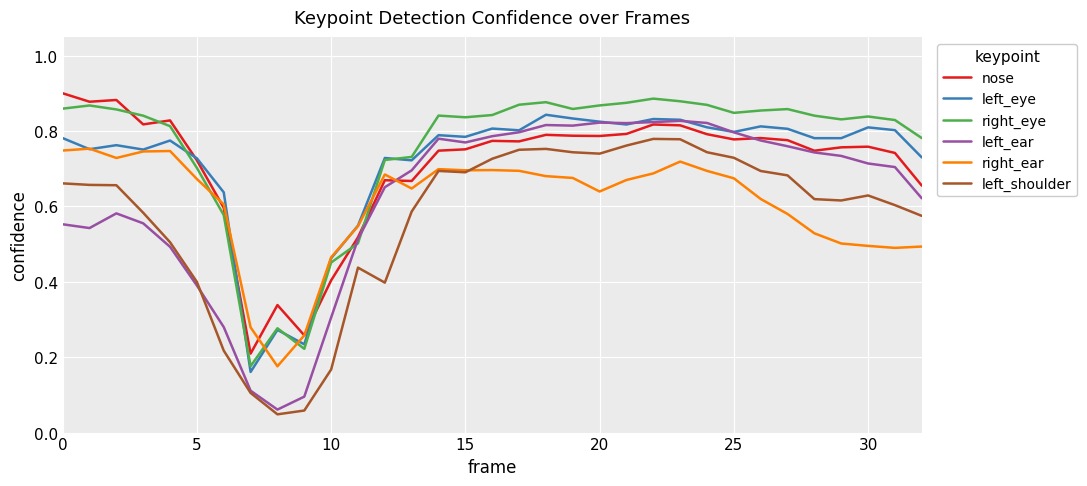

Which series has the widest spread of values?

left_ear